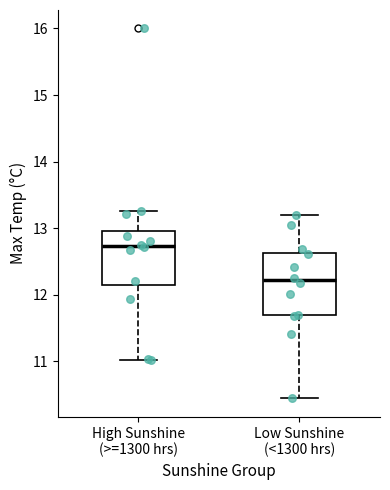

Reading left to right, transcribe this box plot: for each box, give where its median line is, the range the box spans, and where its two whiskers end, as read against the y-axis. The values are not printed on the chart, so give them approximately, as read against the axis.

High Sunshine (>=1300 hrs): median 12.7, box 12.1 to 13.0, whiskers 11.0 to 13.3
Low Sunshine (<1300 hrs): median 12.2, box 11.7 to 12.6, whiskers 10.4 to 13.2